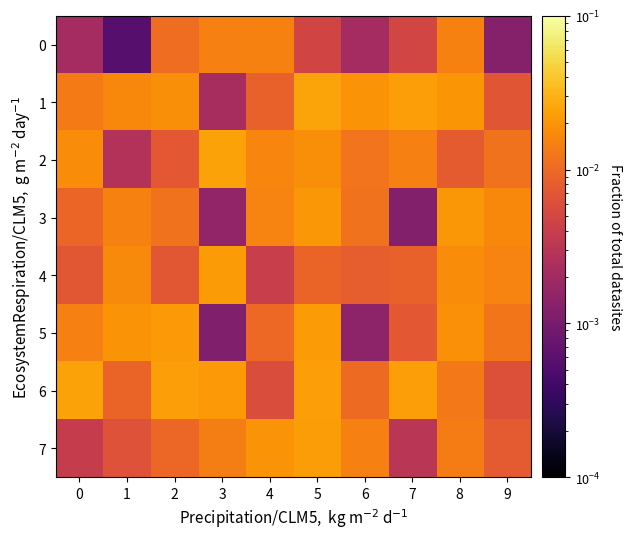

How many data points does each series have?

10